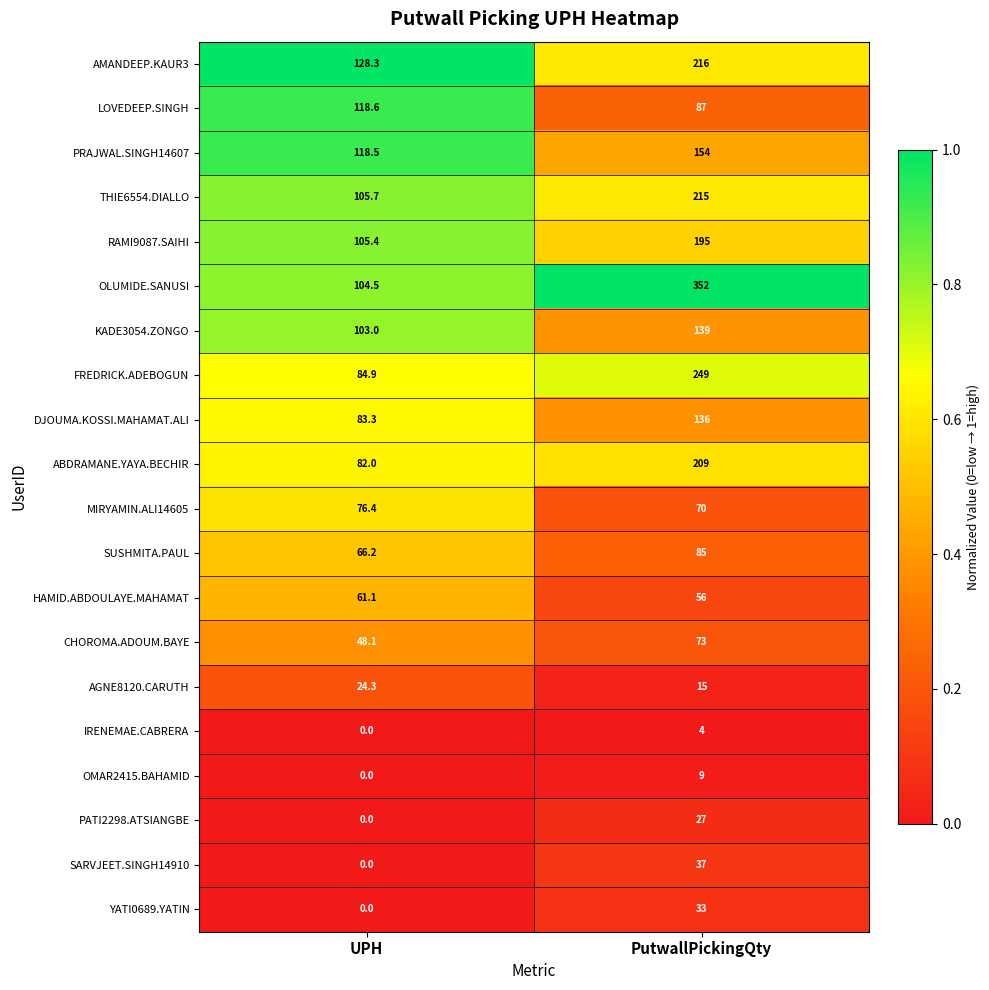

What value does the MIRYAMIN.ALI14605 series have at PutwallPickingQty?

70.0